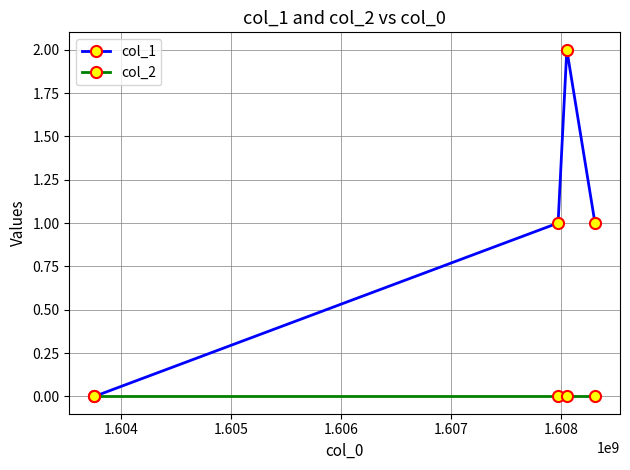

How many interior local peaks does the col_1 series have?

1